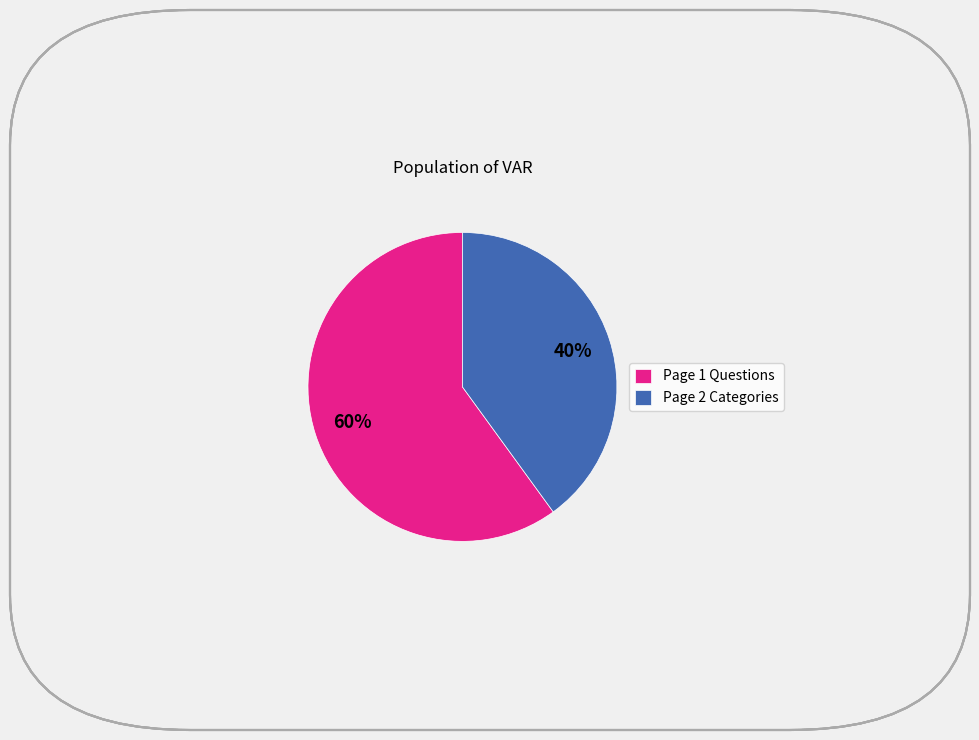

How many segments does this pie chart have?

2